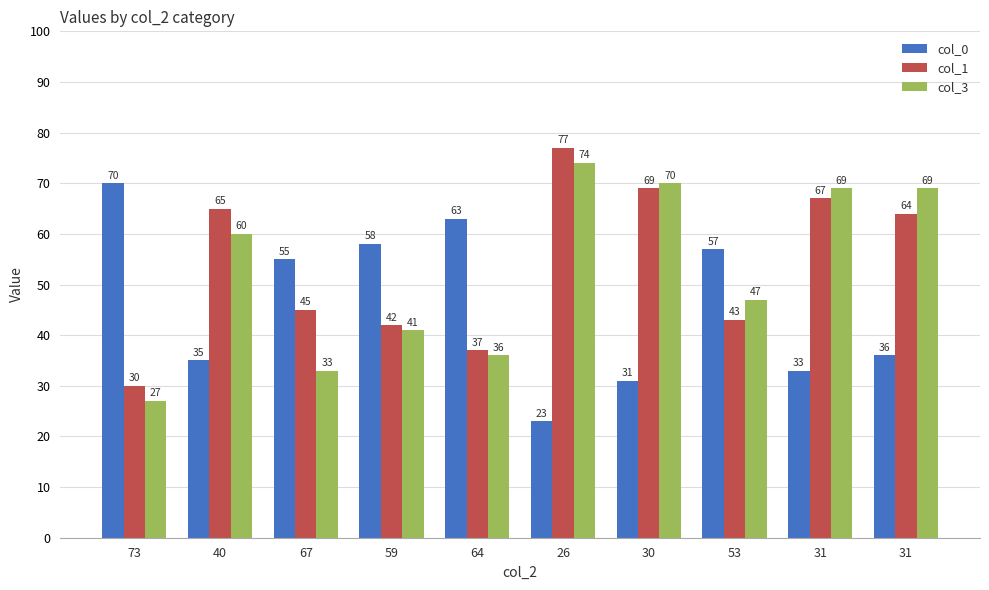

How many groups of bars are there?

10